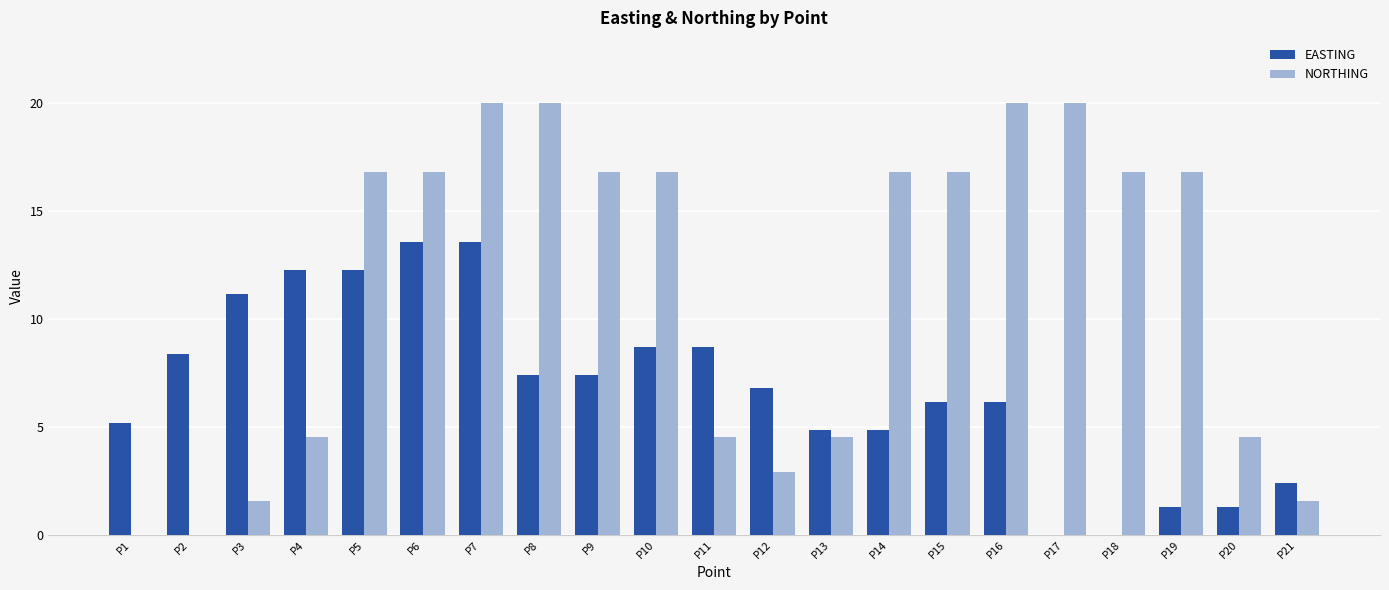

What is the sum of all NORTHING values?

238.2